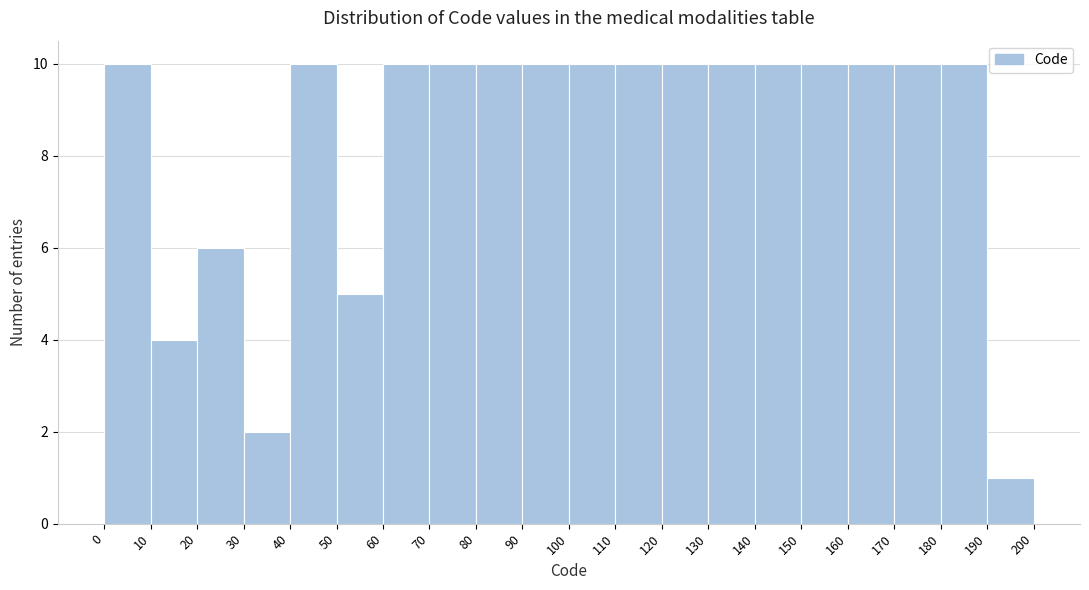

What is the height of the bar covering 30 to 40 on the x-axis? The values are not printed on the chart, so give them approximately, as read against the axis.

2